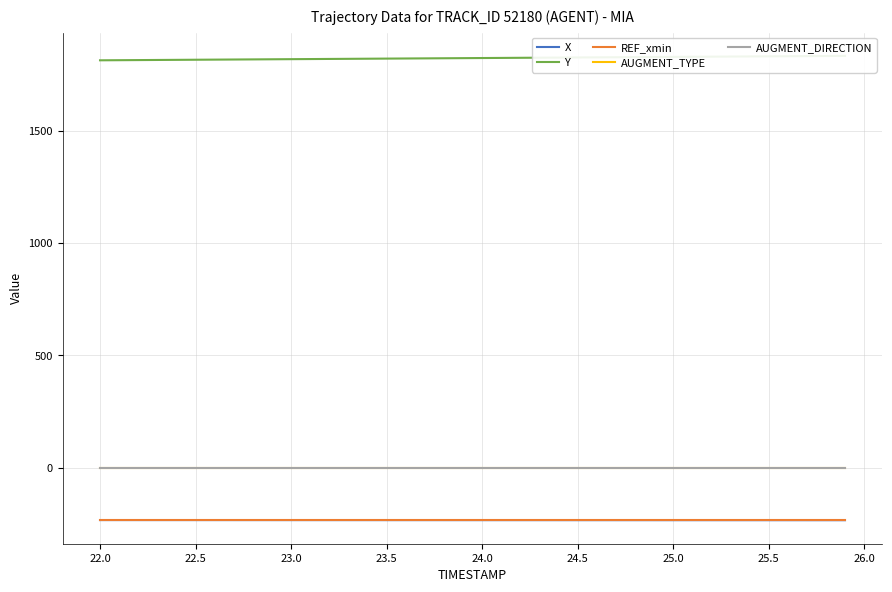

At how many categories does at least one series exceed 182?

40